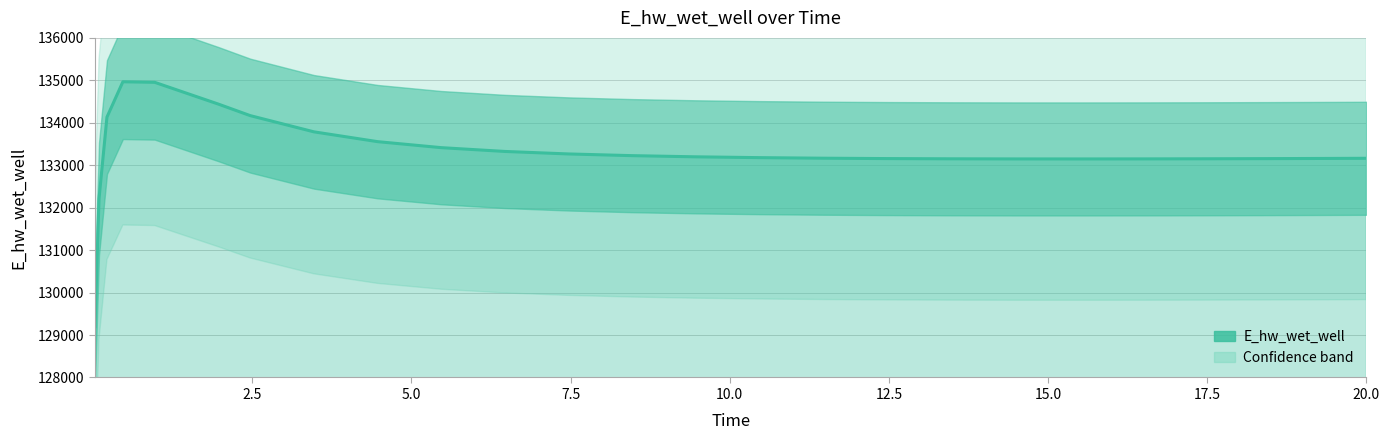

How many lines are shown in the chart?

1